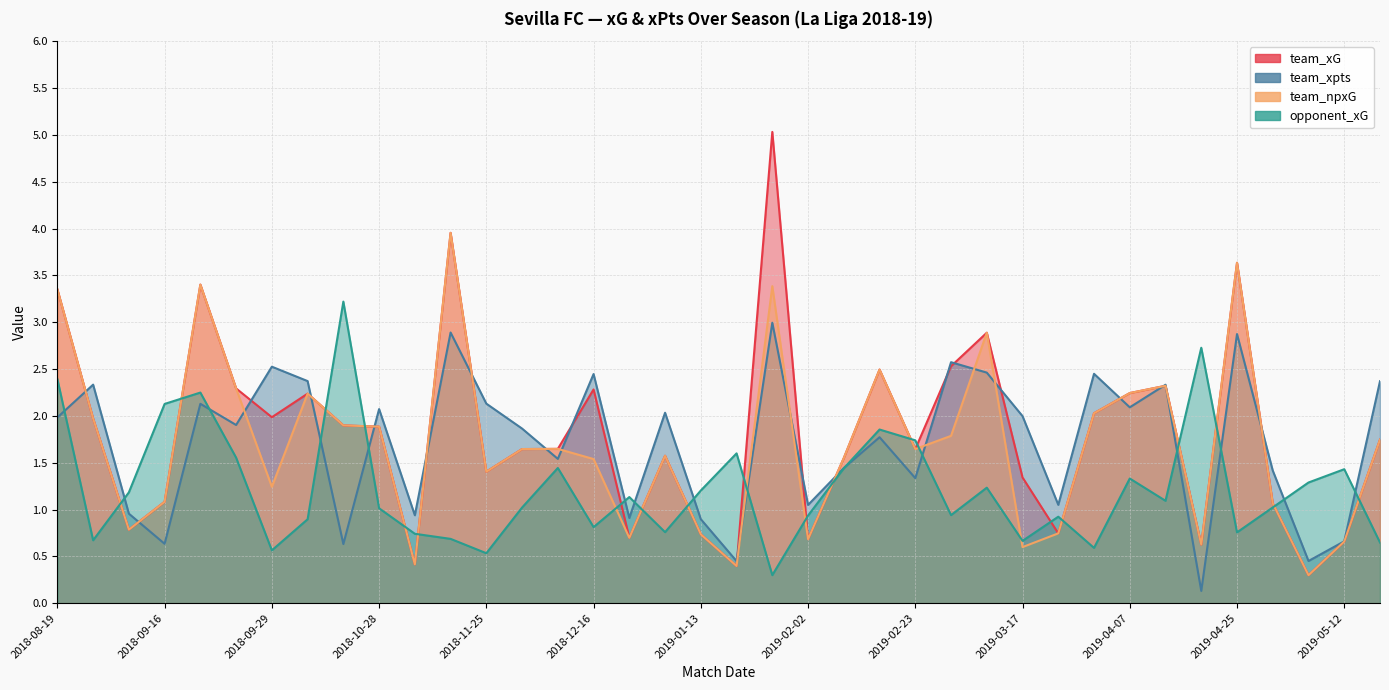

What is the value of the team_xpts point at the 21st from the left?

3.0